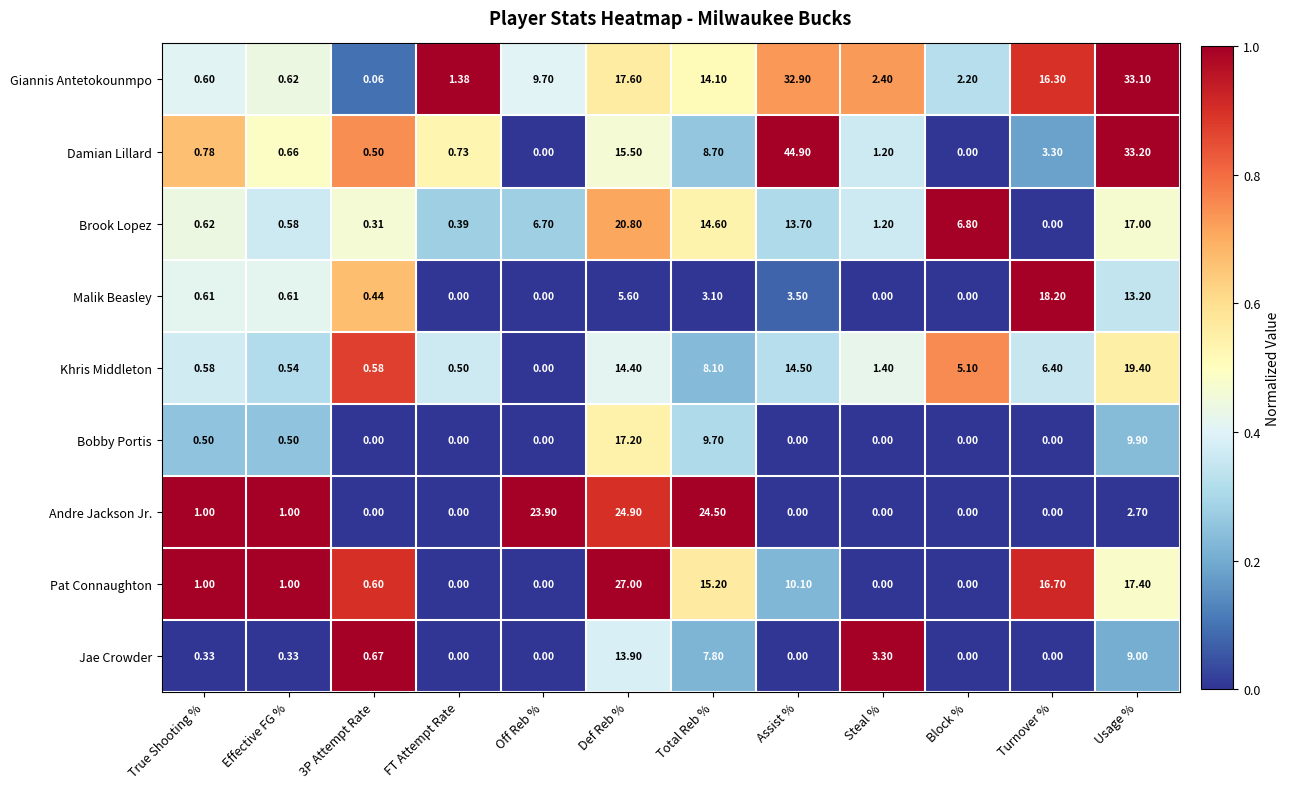

Between Def Reb % and Steal %, which series saw the biggest shift?

Pat Connaughton